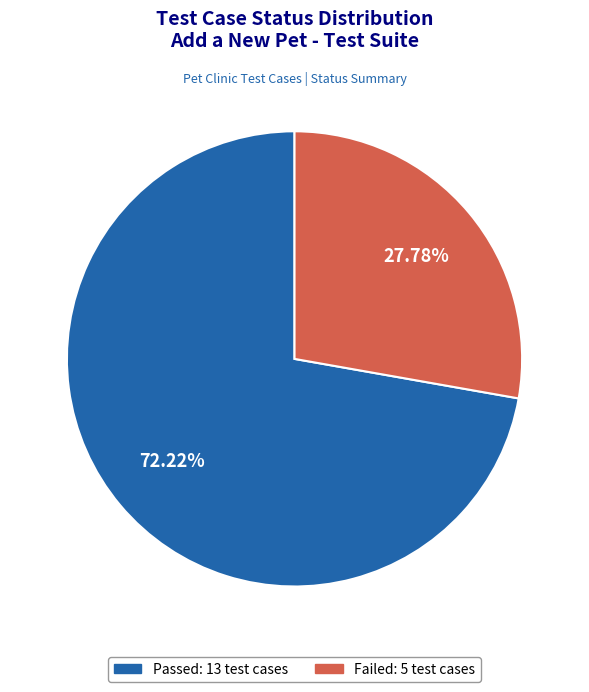

To the nearest percent, what is the difference between the largest and smallest slice percentages?

44%